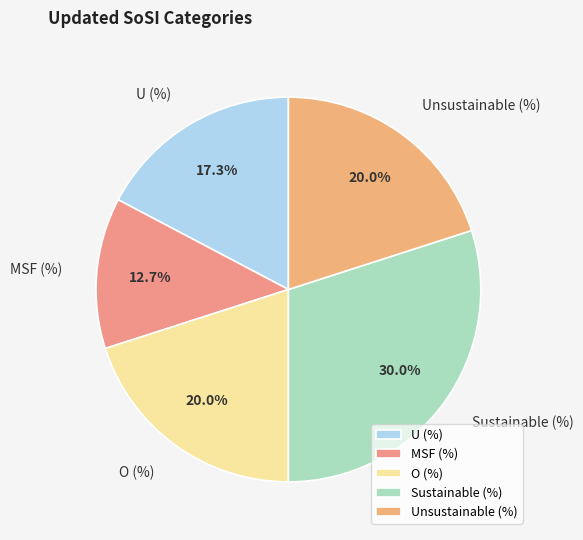

Between MSF (%) and U (%), which is larger?

U (%)